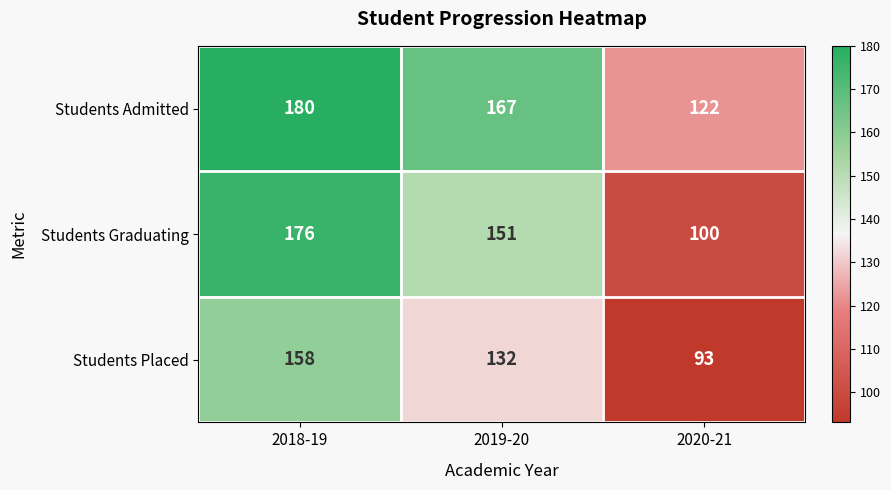

What is the sum of the Students Placed values at 2018-19 and 2019-20?

290